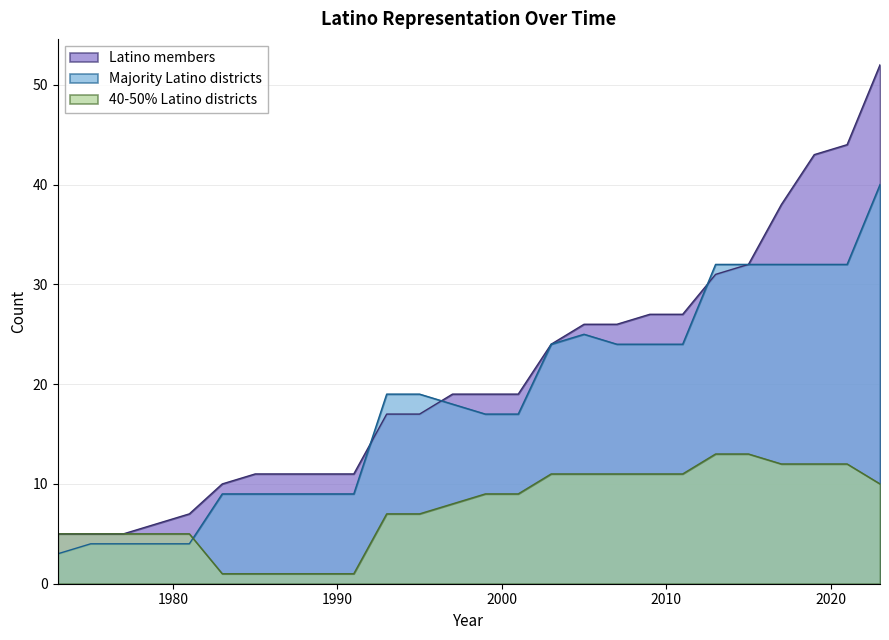

Where does the Majority Latino districts series first go above 19?

2003